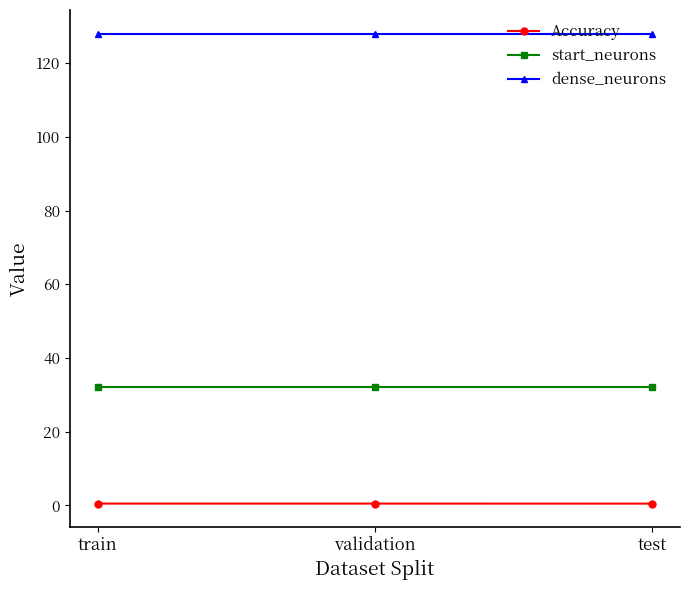

What are all the series names shown in the legend?

Accuracy, start_neurons, dense_neurons